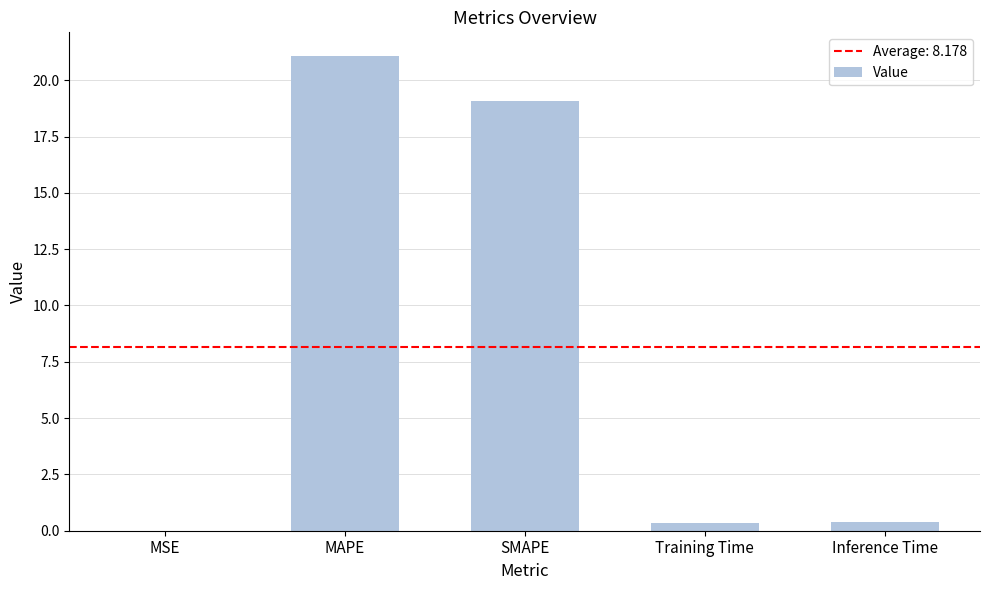

Which has a higher value, MAPE or Training Time?

MAPE